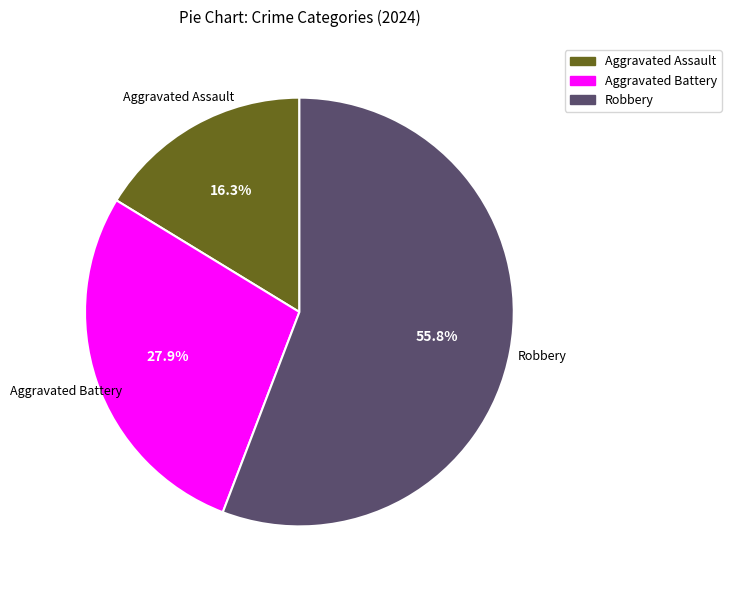

How many segments does this pie chart have?

3